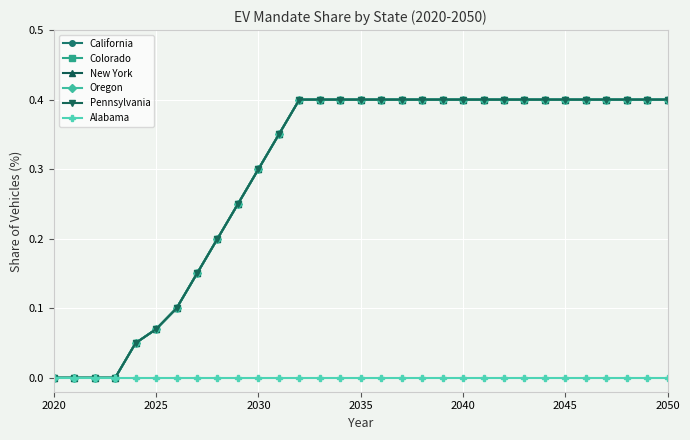

What is the difference between the maximum and minimum values in the Pennsylvania series?

0.4